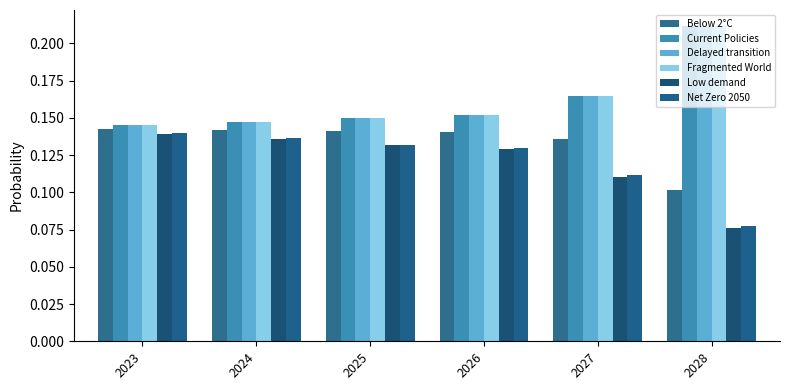

Reading left to right, list all the values displayed in this chart.

Below 2°C: 0.1	0.1	0.1	0.1	0.1	0.1
Current Policies: 0.1	0.1	0.2	0.2	0.2	0.2
Delayed transition: 0.1	0.1	0.2	0.2	0.2	0.2
Fragmented World: 0.1	0.1	0.2	0.2	0.2	0.2
Low demand: 0.1	0.1	0.1	0.1	0.1	0.1
Net Zero 2050: 0.1	0.1	0.1	0.1	0.1	0.1